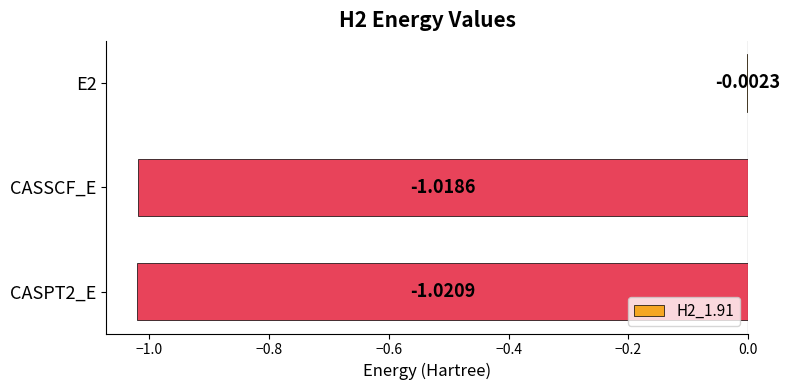

Between CASSCF_E and E2, which is larger?

E2